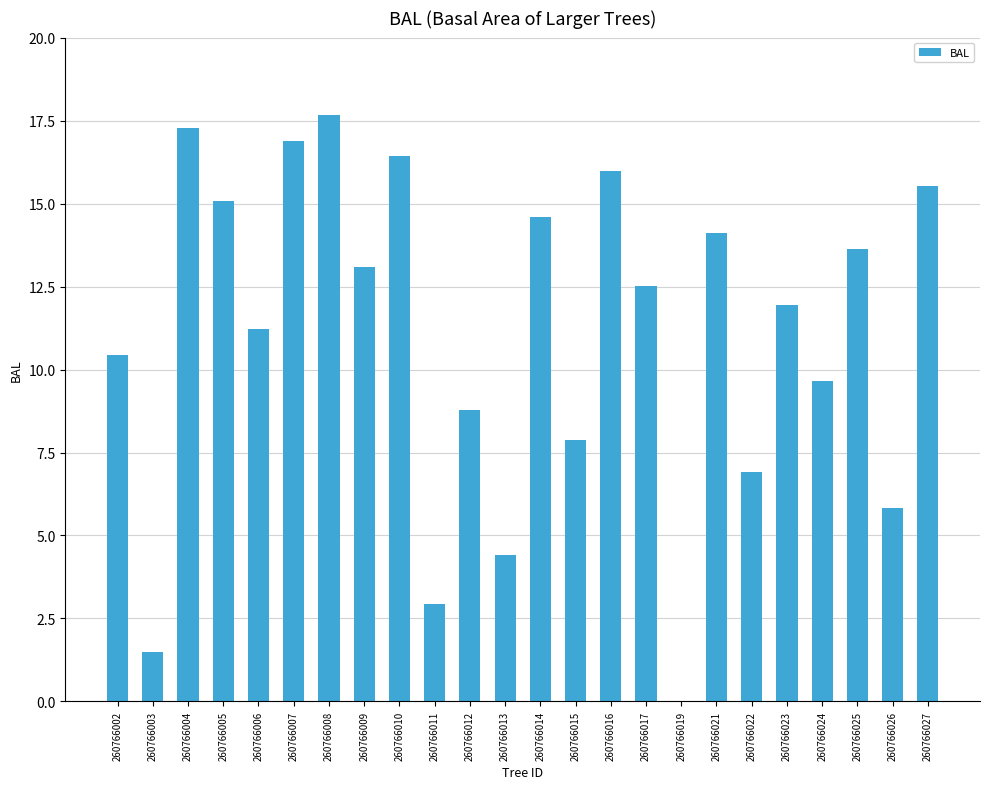

Are the bars horizontal?

No